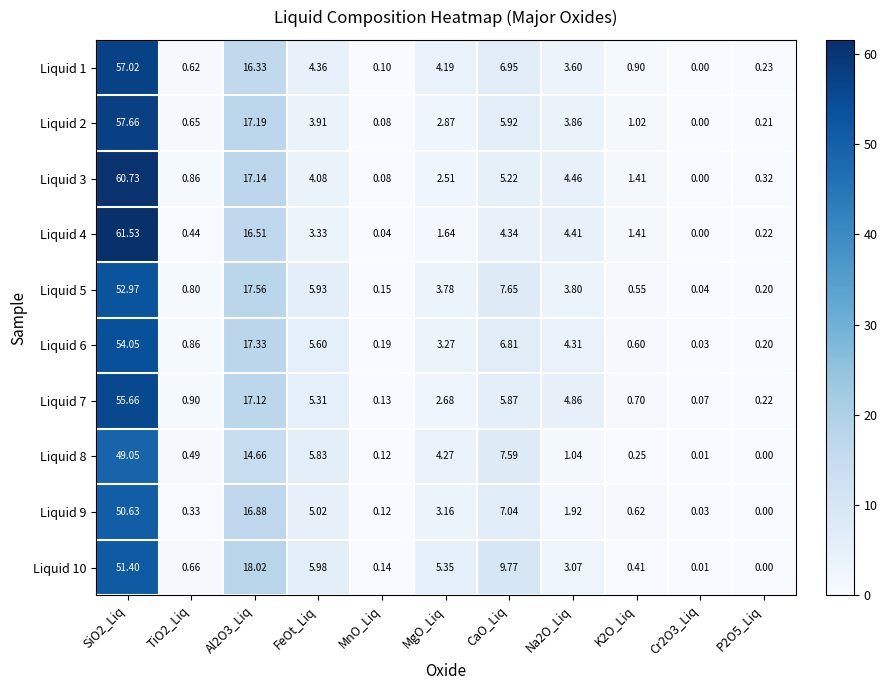

Is the value of Liquid 5 at MgO_Liq greater than the value of Liquid 10 at MgO_Liq?

No